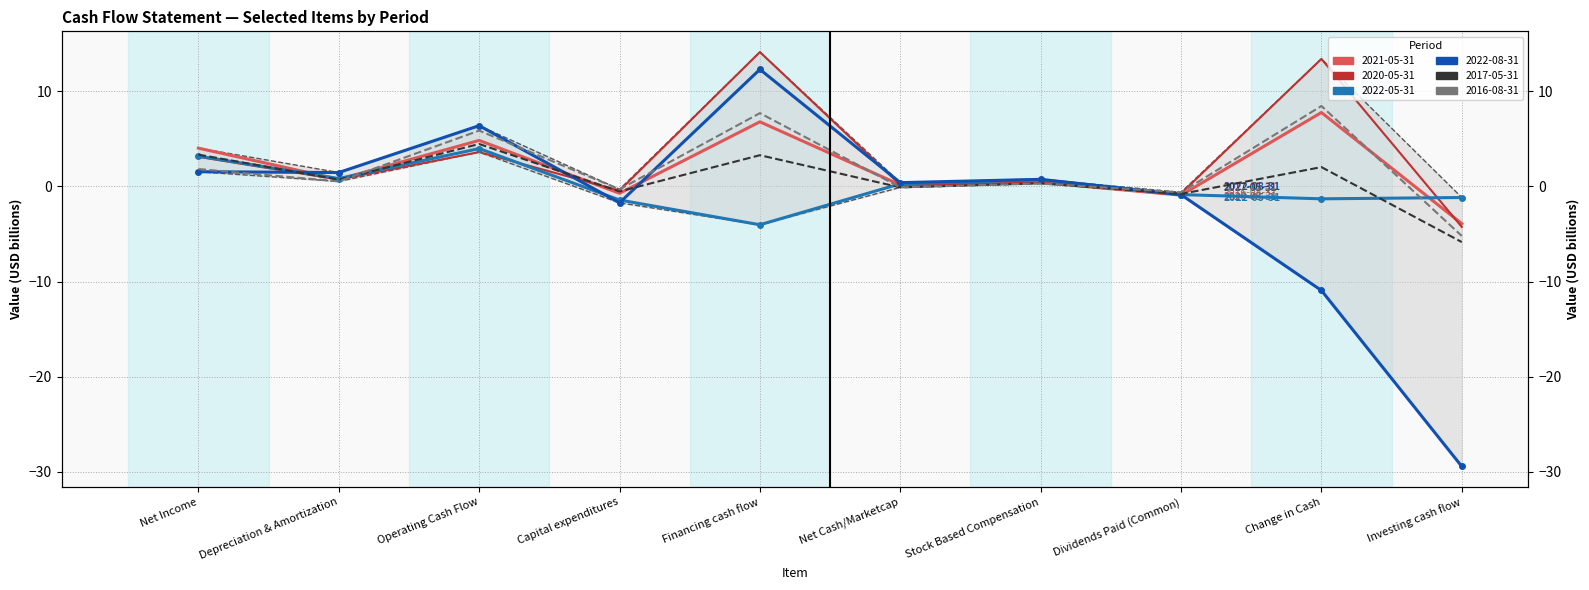

What is the maximum value for 2022-08-31?

12.3